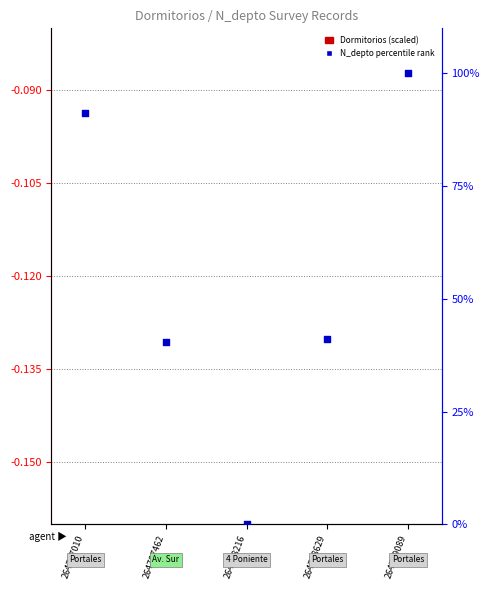

What are all the series names shown in the legend?

Dormitorios (scaled), N_depto percentile rank